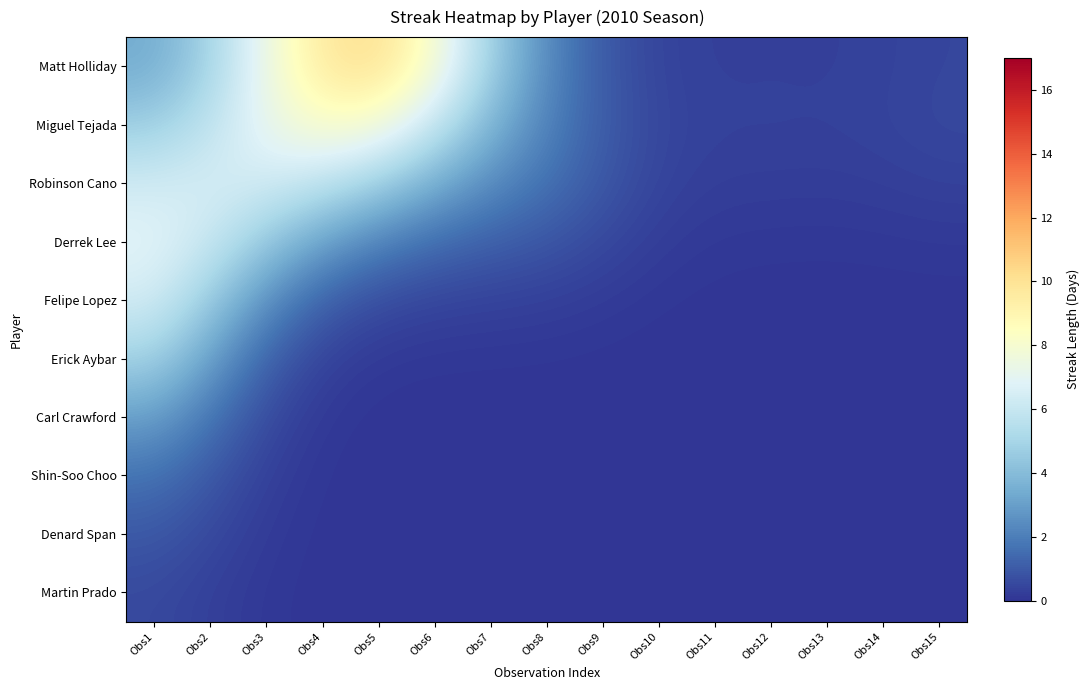

What is the total value across all series at Obs8?

7.3